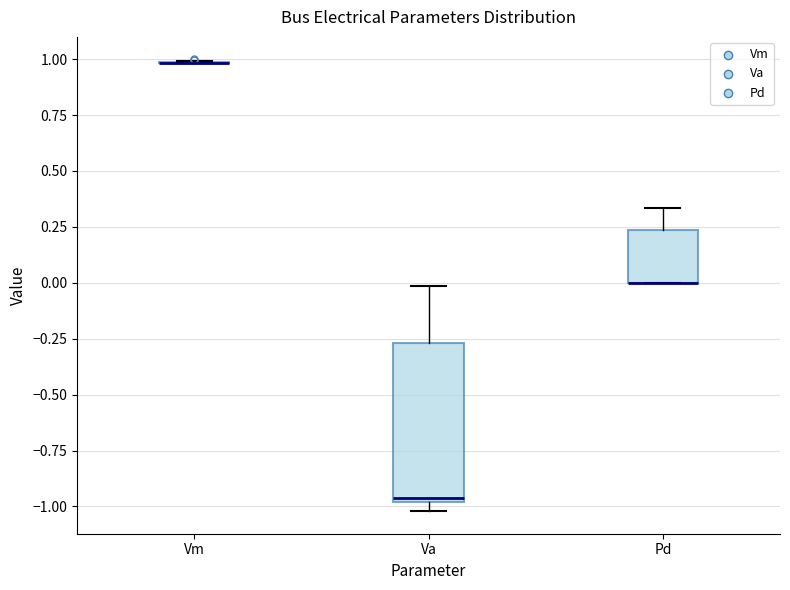

Which box is the tallest, from its lower edge to its upper edge?

Va